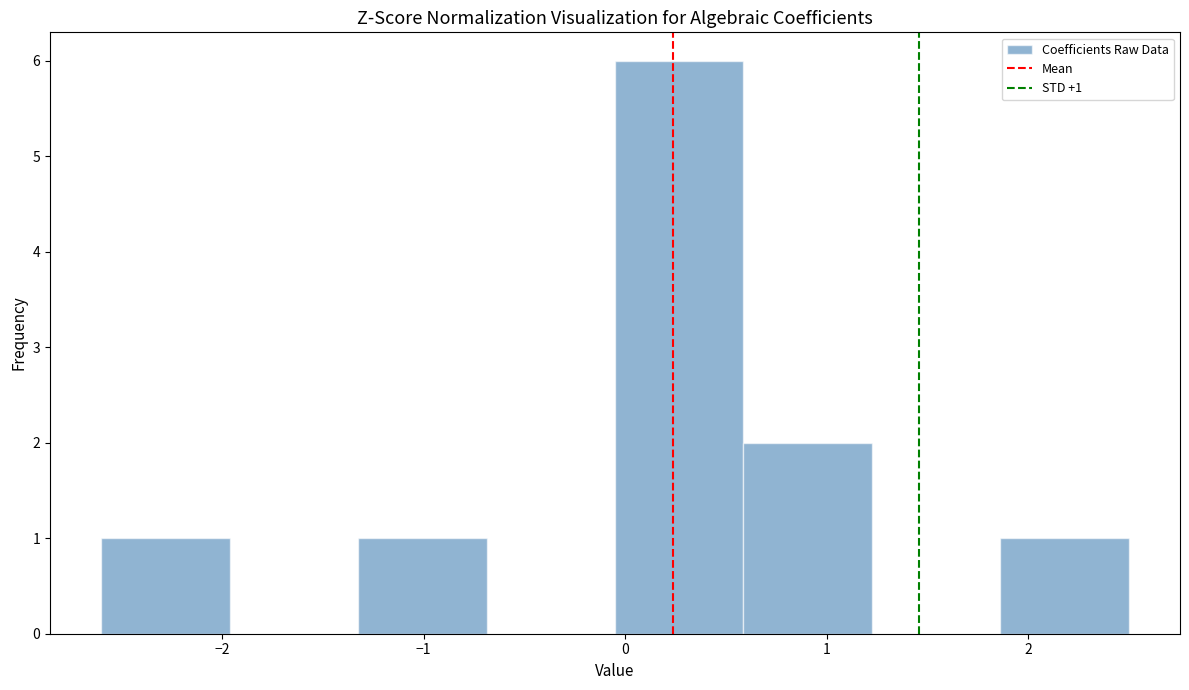

Which range on the x-axis has the tallest bar?

0.0 to 0.6